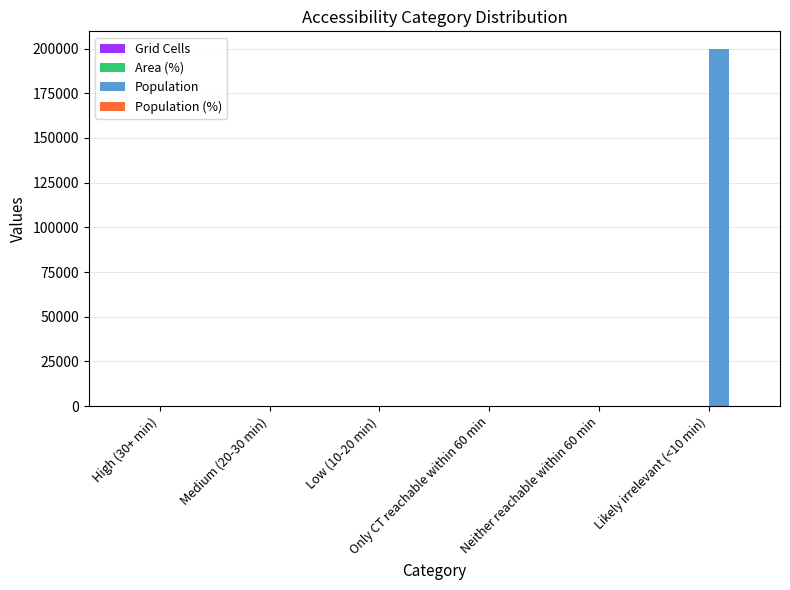

The value of Population at High (30+ min) is -129336. True or false?

False